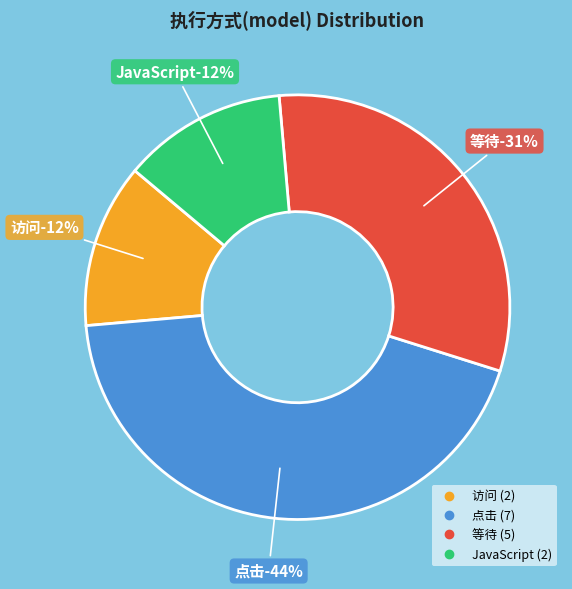

Between 等待 and 点击, which is larger?

点击